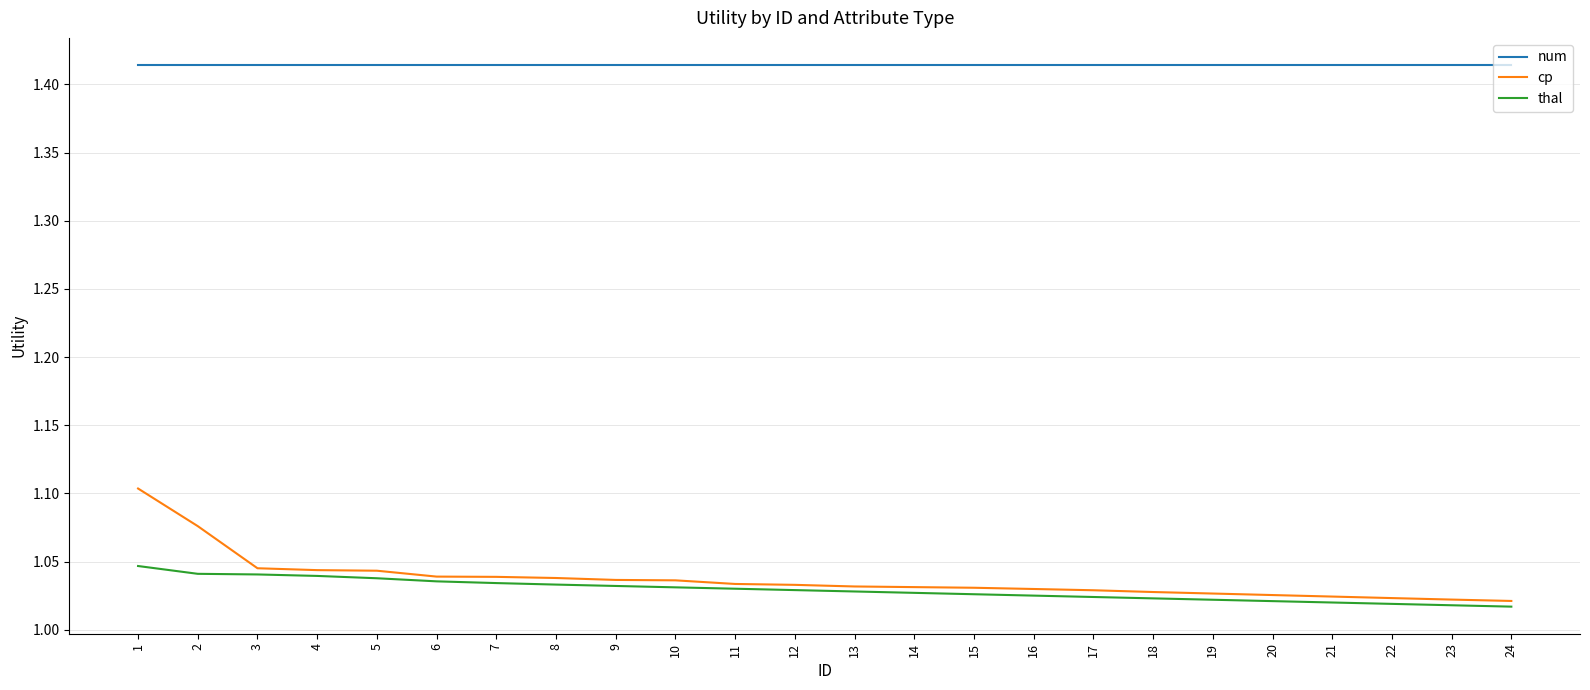

True or false: cp and num intersect in this chart.

False